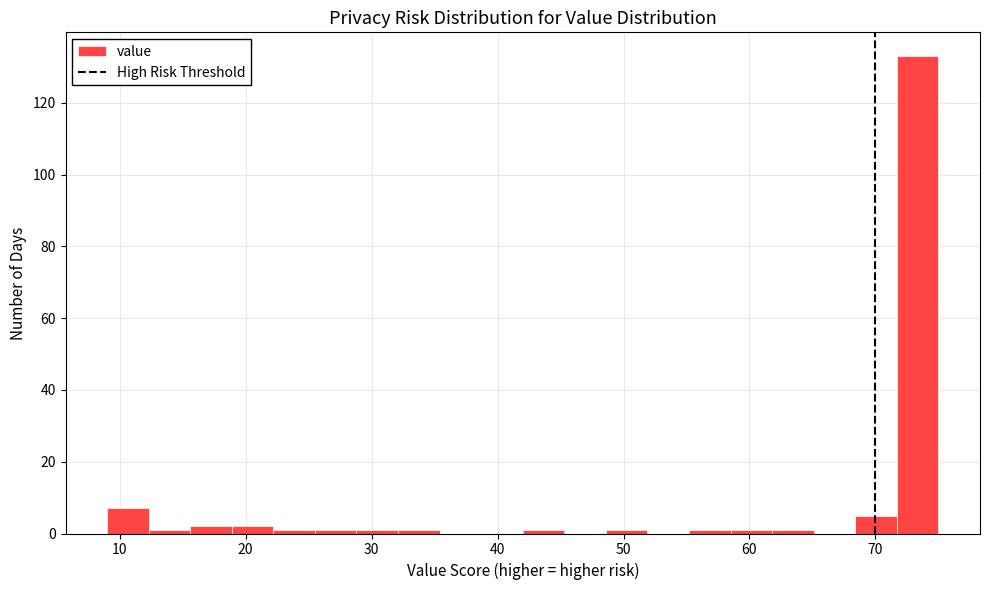

Around what value on the x-axis is the tallest bar? Give the approximate position of its centre, as read against the axis.

73